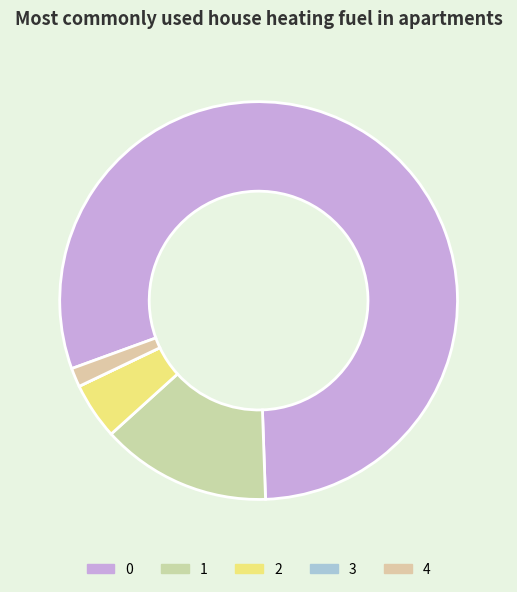

Is there a majority slice in this chart?

Yes